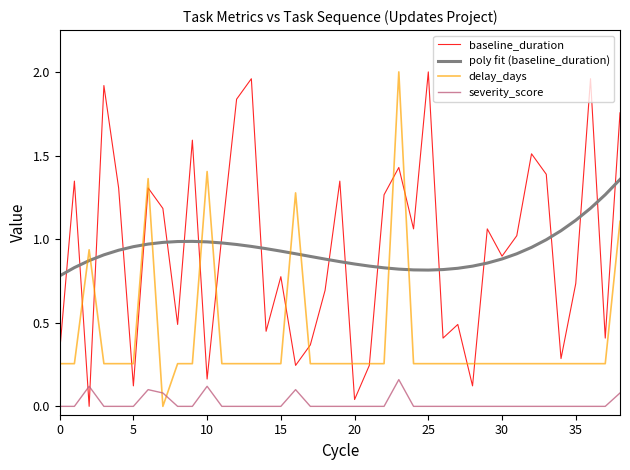

How many lines are shown in the chart?

4